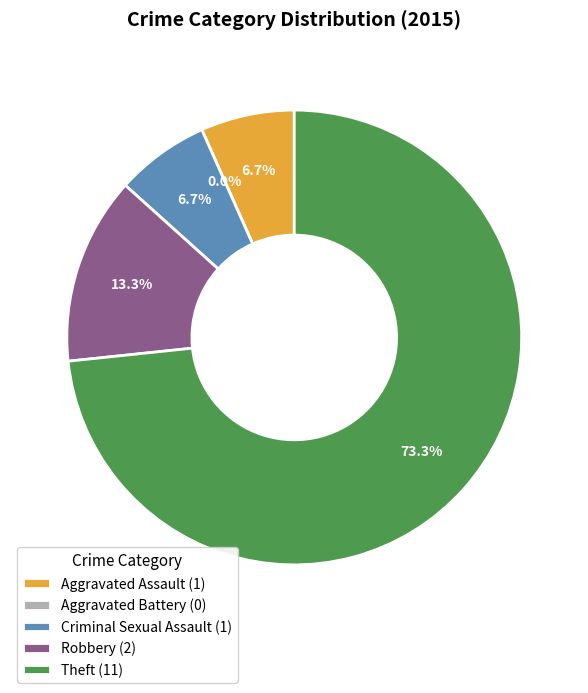

Does any single category account for the majority?

Yes